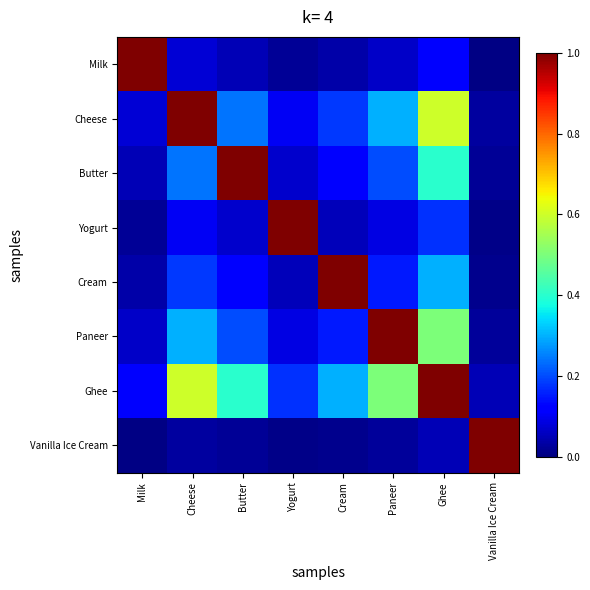

Which series has the widest spread of values?

Milk